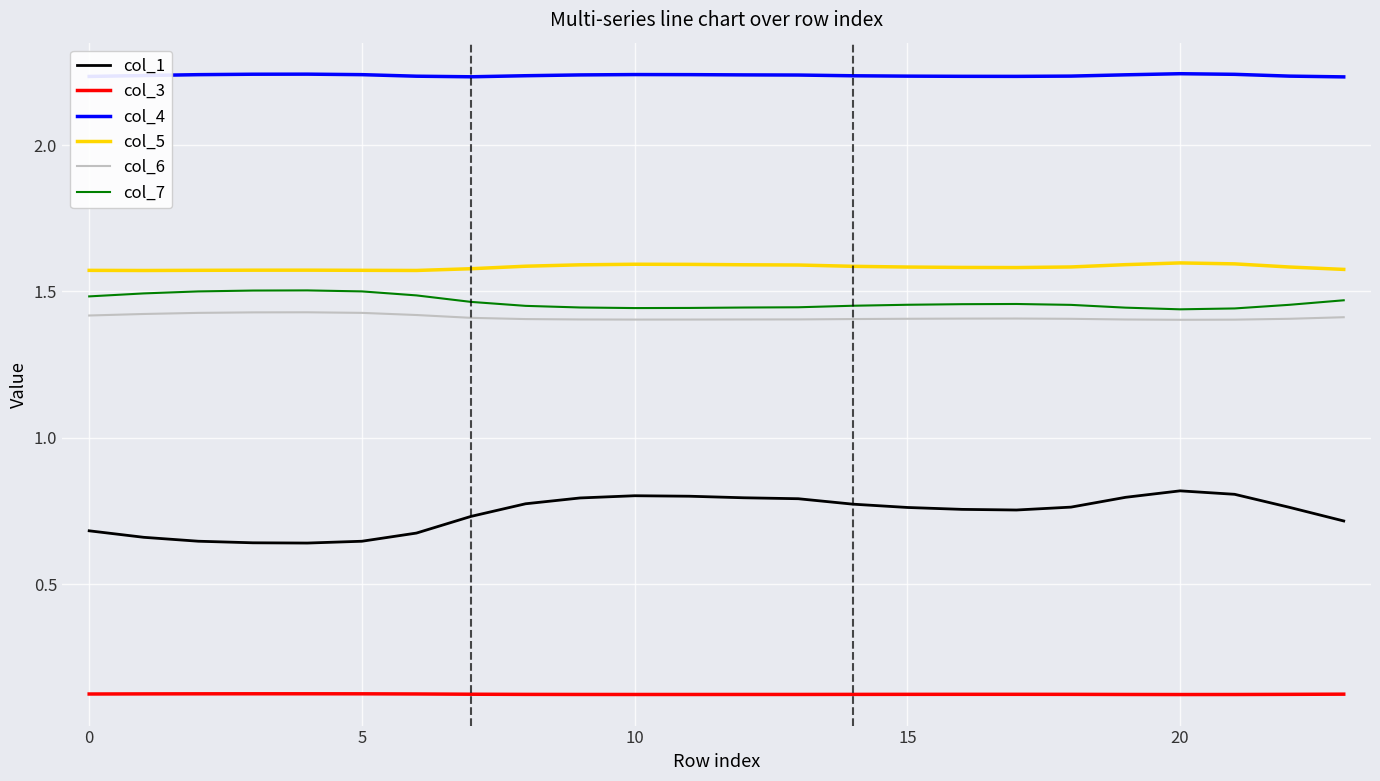

True or false: col_1 has more than 1 interior local peaks.

True